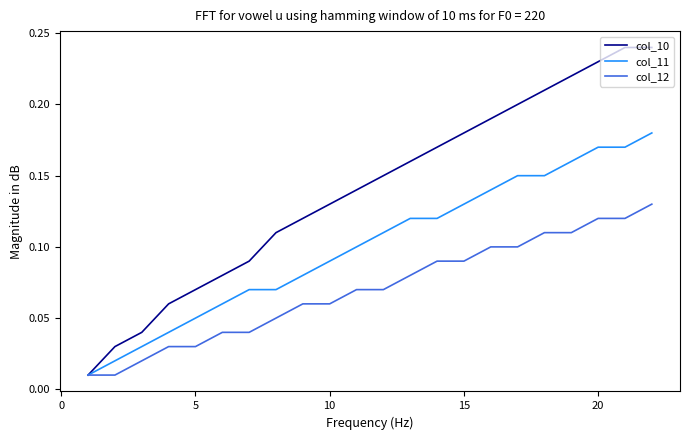

Which series has the largest total across all categories?

col_10